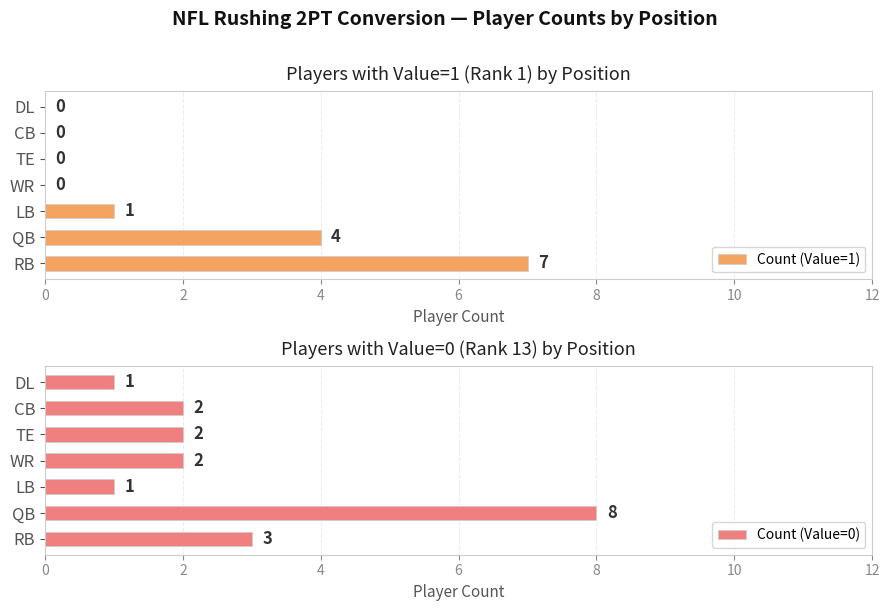

List the series in order of their overall mean, highest first.

Count (Value=0), Count (Value=1)